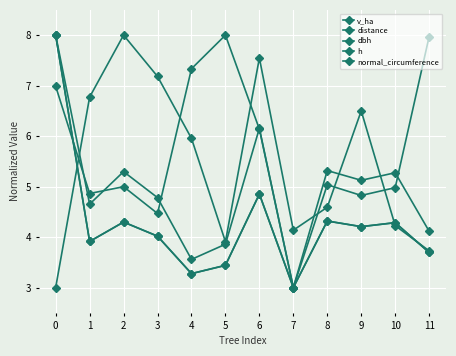

True or false: normal_circumference has more than 0 points higher than both neighbors.

True